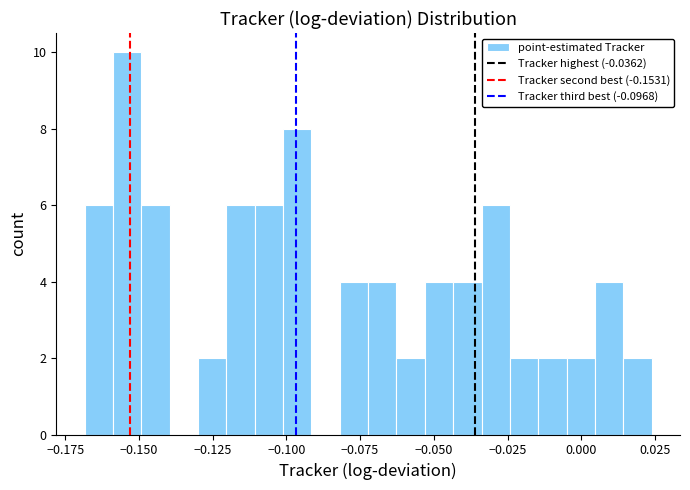

Around what value on the x-axis is the tallest bar? Give the approximate position of its centre, as read against the axis.

-0.155